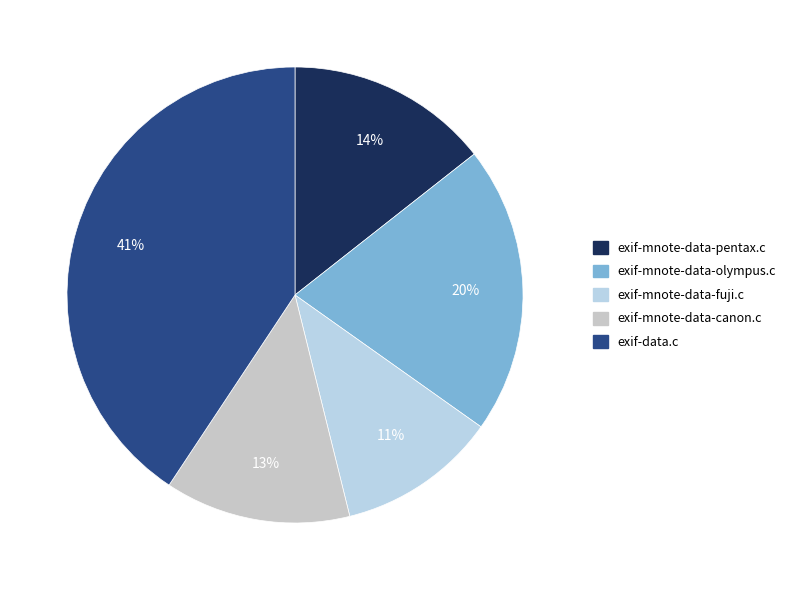

To the nearest percent, what is the combined percentage of exif-mnote-data-pentax.c and exif-data.c?

55%